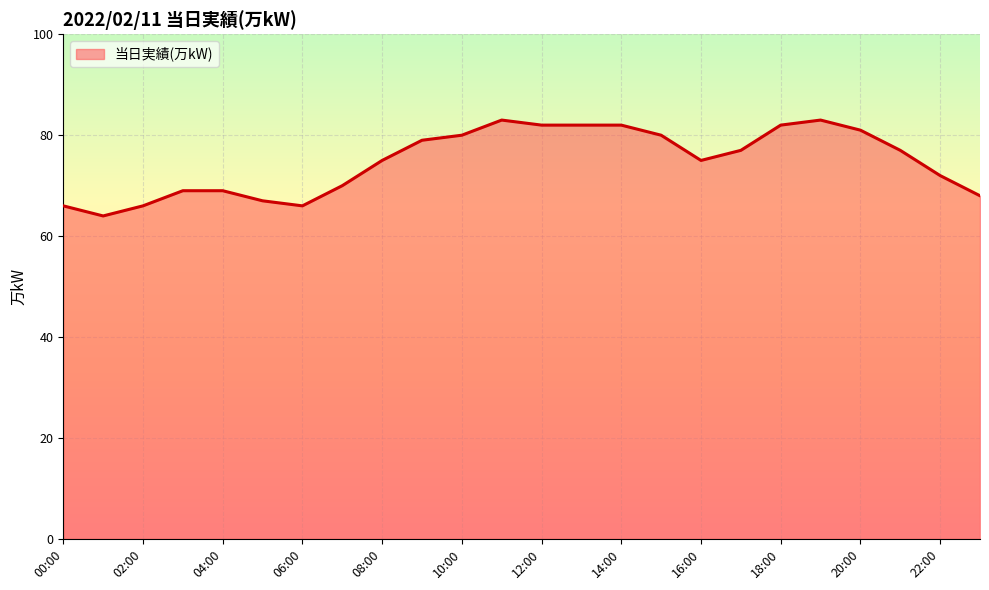

What is the minimum value shown in the chart?

64